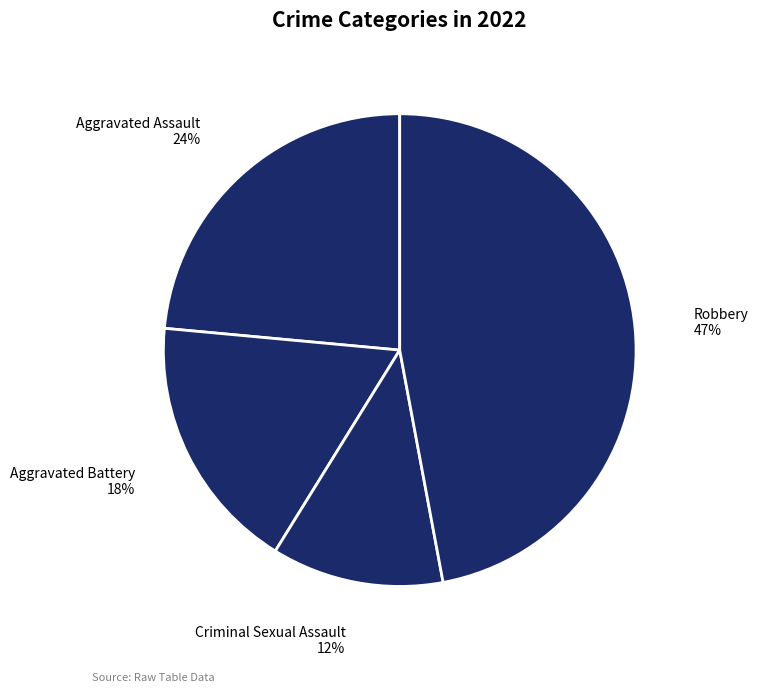

To the nearest percent, what is the difference between the largest and smallest slice percentages?

35%